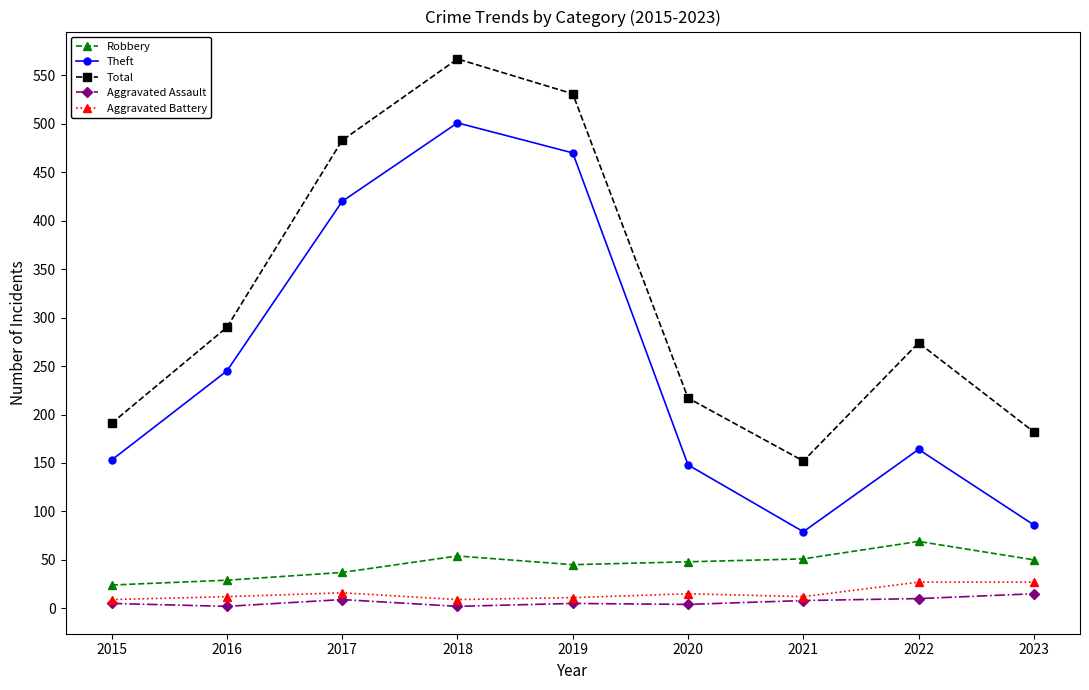

What is the value of the Aggravated Assault point at the 1st from the left?

5